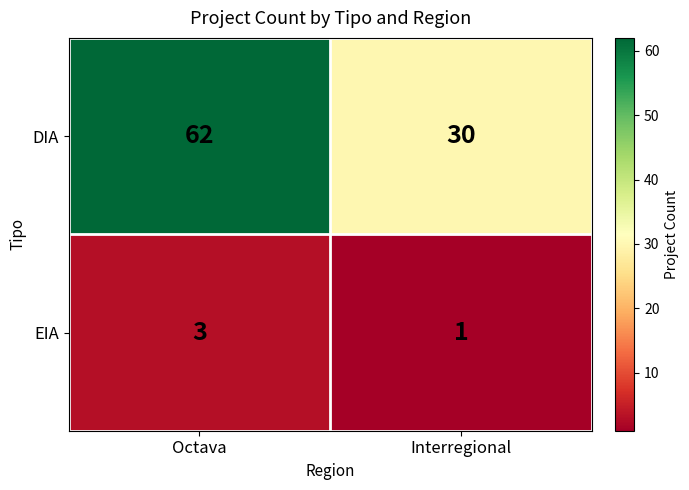

At Interregional, list the series in order from smallest to largest.

EIA, DIA